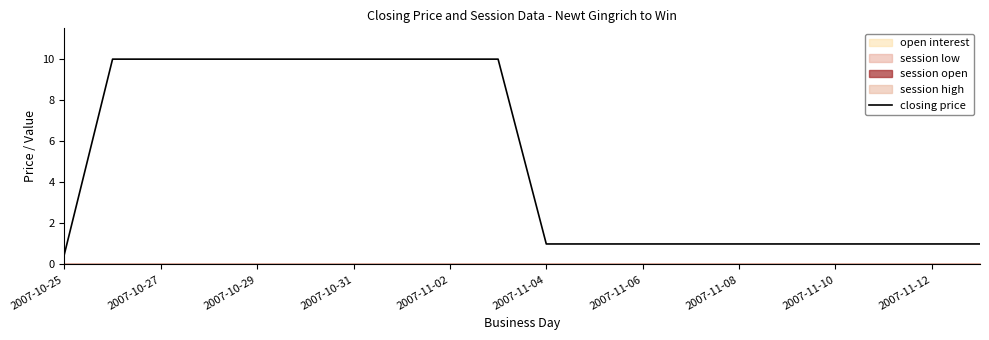

How many lines are shown in the chart?

1